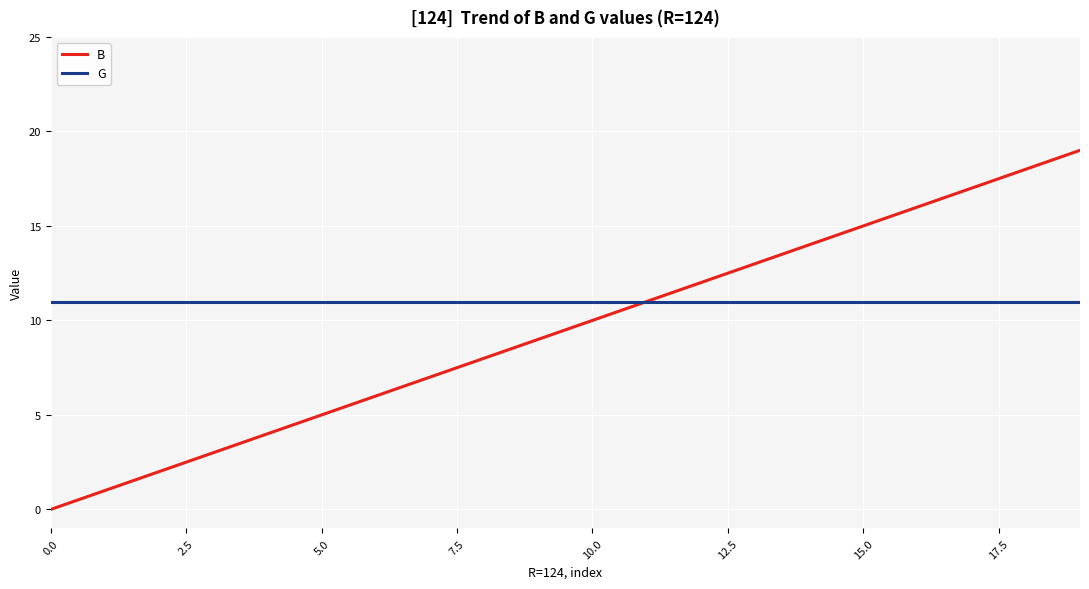

Which series has the widest spread of values?

B